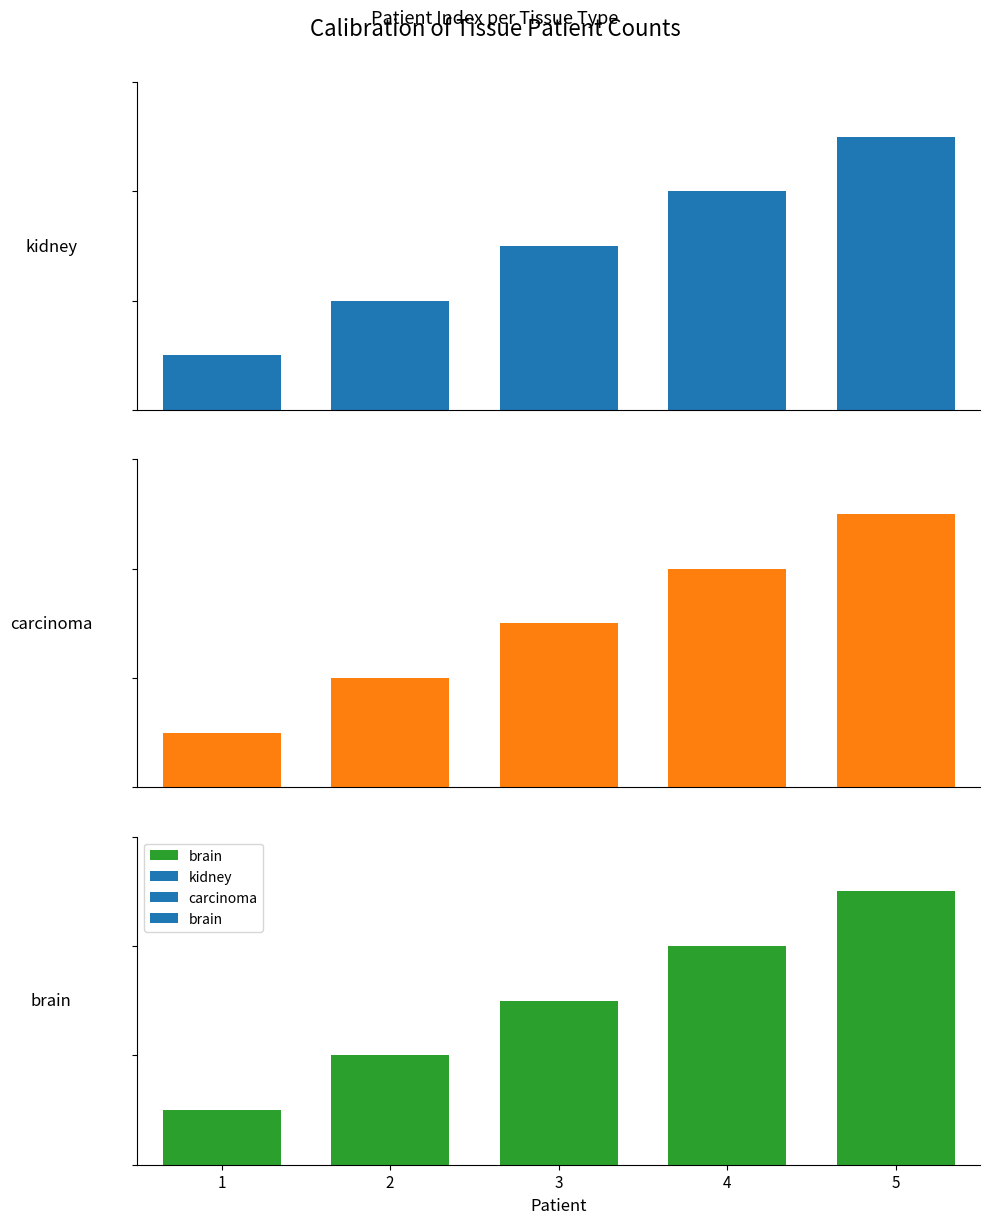

Count the number of data series in this chart.

3